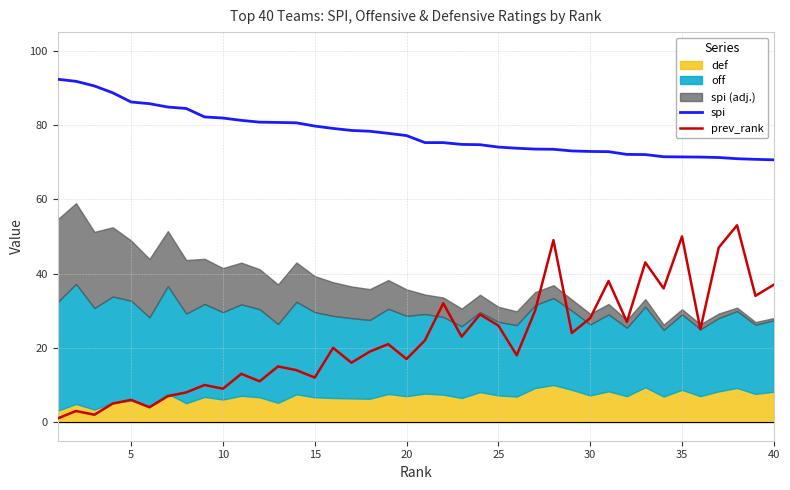

True or false: prev_rank and spi intersect in this chart.

False